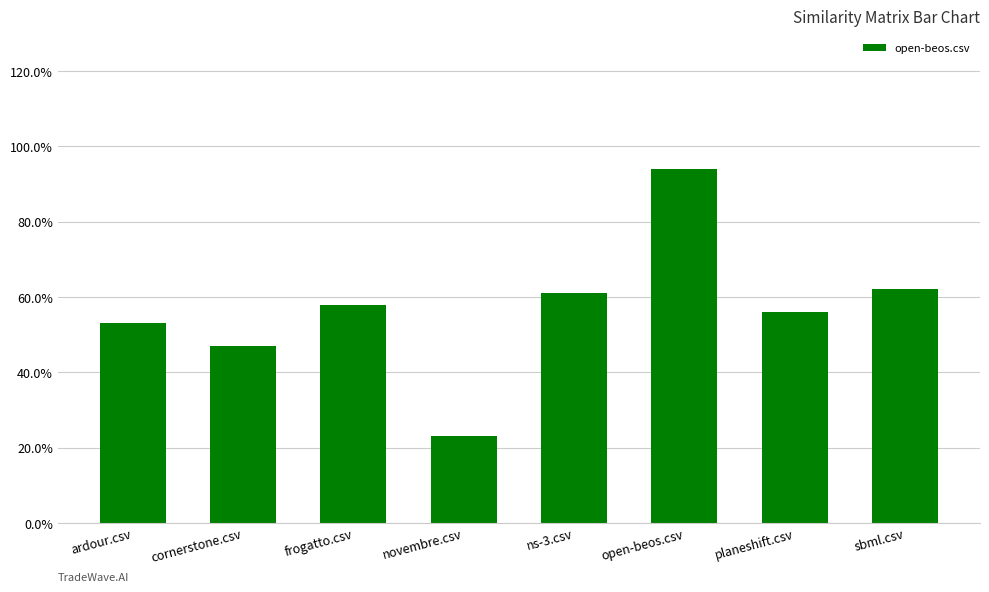

Does the chart contain any negative values?

No